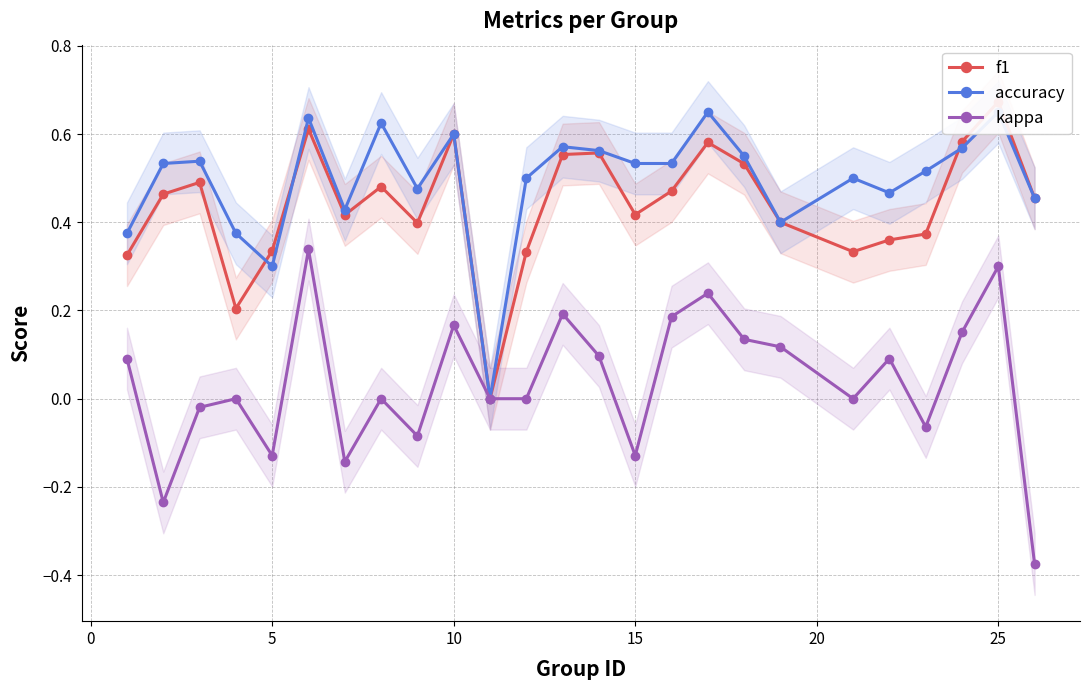

How many f1 values are between 0 and 1?

25